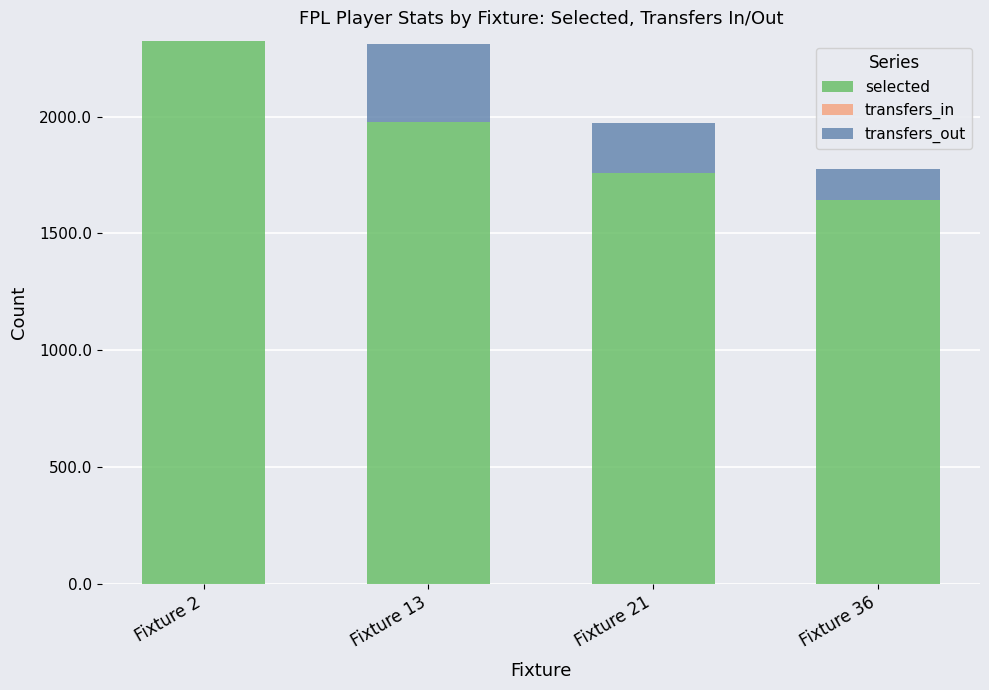

The value of selected at Fixture 13 is 1979. True or false?

True